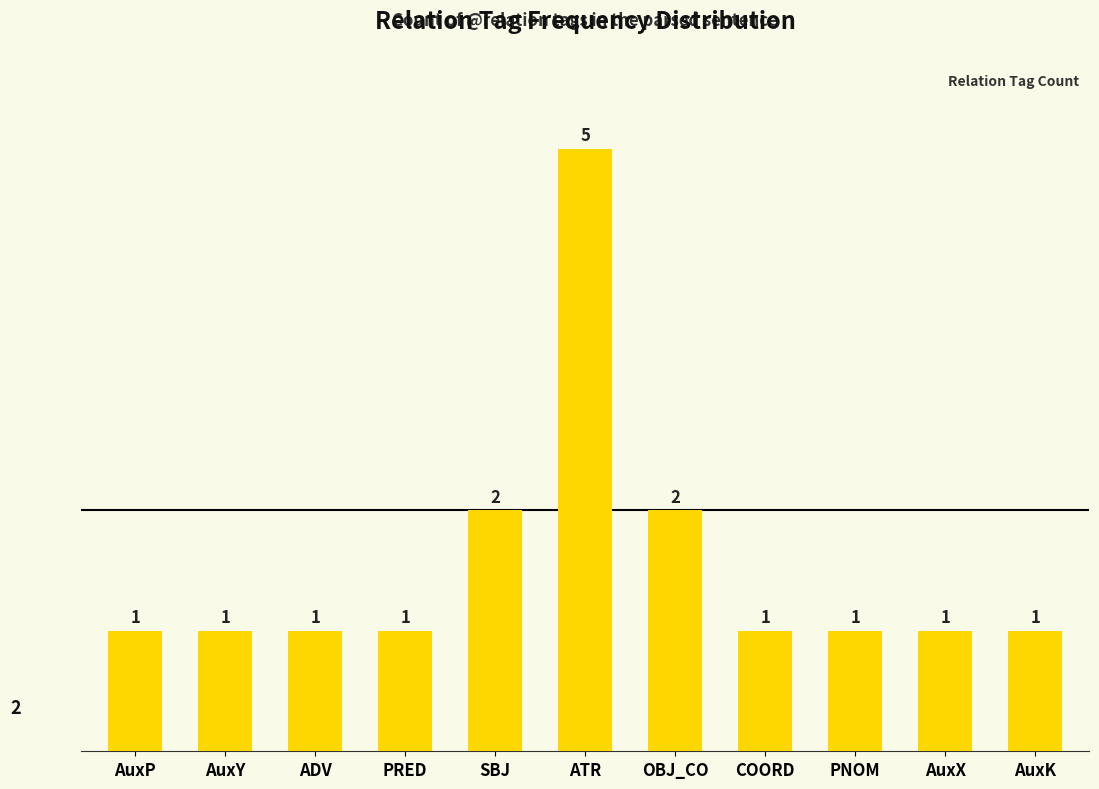

Reading right to left, extract all data points from this chart.

AuxK=1	AuxX=1	PNOM=1	COORD=1	OBJ_CO=2	ATR=5	SBJ=2	PRED=1	ADV=1	AuxY=1	AuxP=1